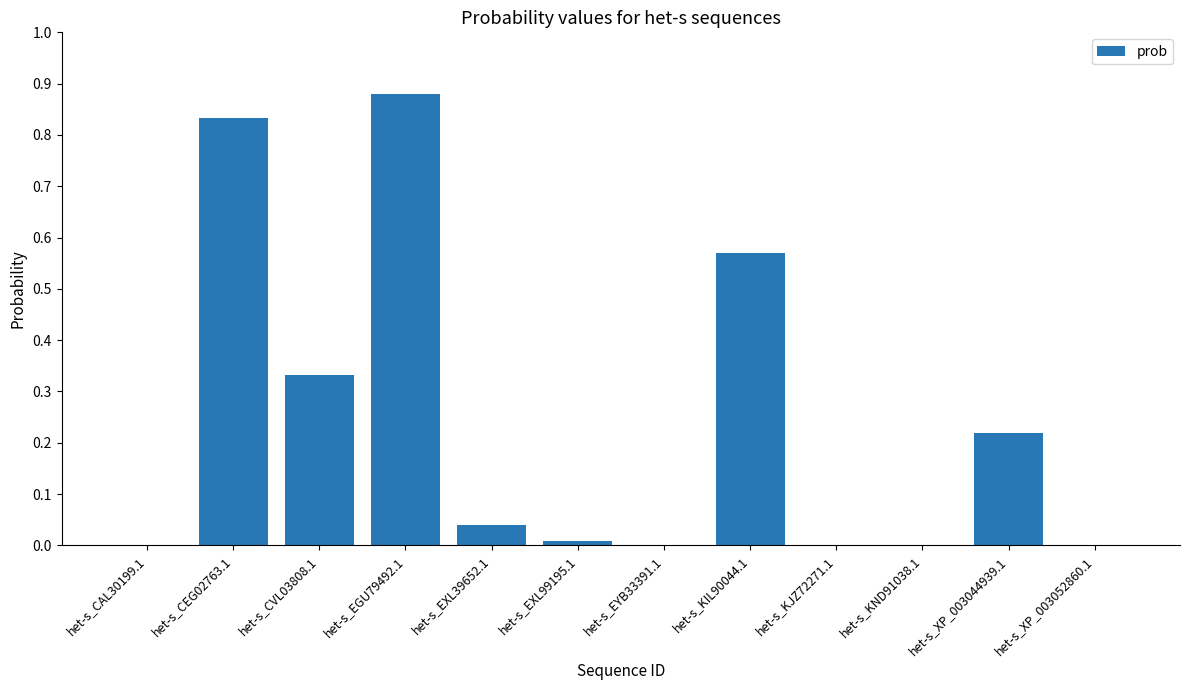

Is it true that the value at het-s_KND91038.1 is 0.0?

True